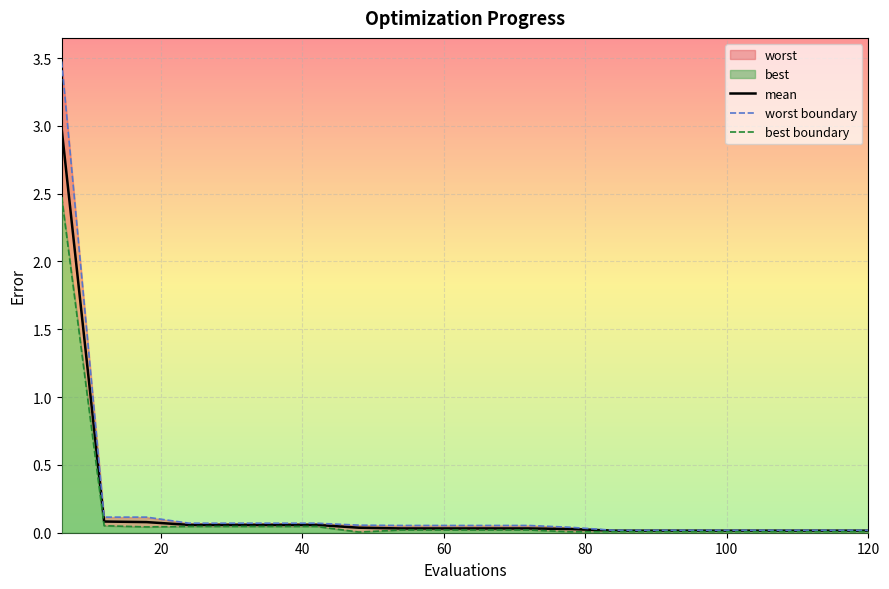

How many lines are shown in the chart?

3